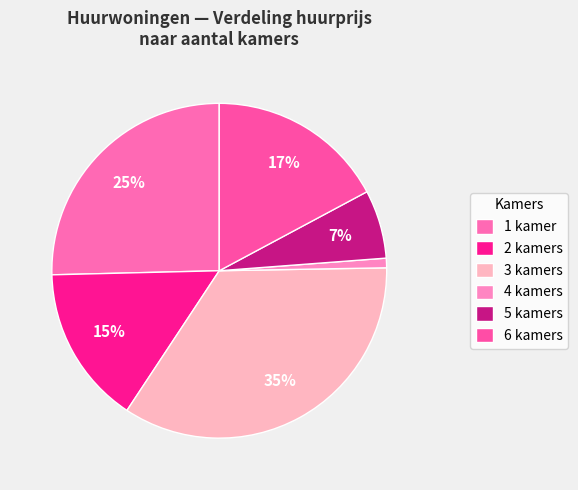

To the nearest percent, what is the difference between the largest and smallest slice percentages?

34%